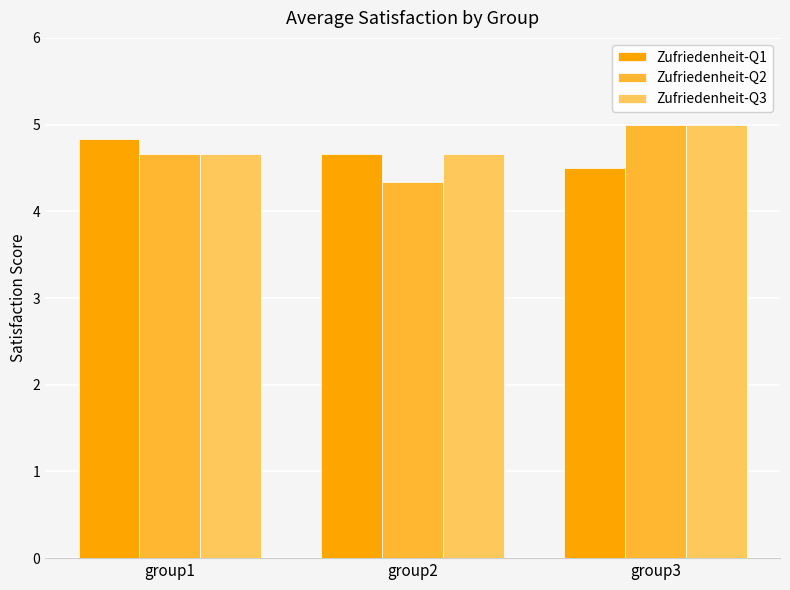

The Zufriedenheit-Q3 series shows 8.8 at group3. True or false?

False